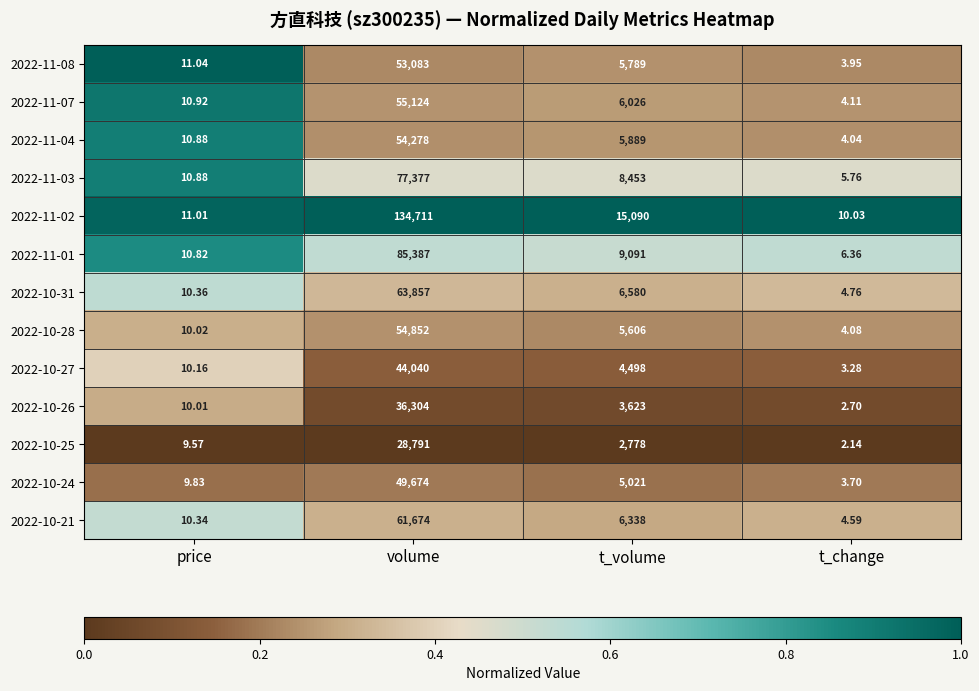

What is the difference between the highest and lowest values at t_volume?

12312.0